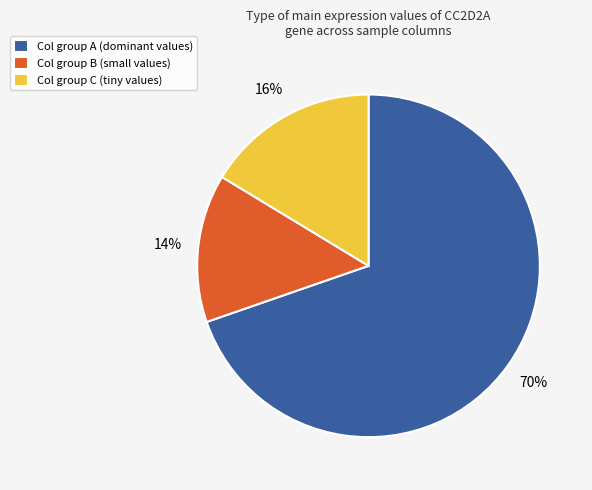

What is the smallest slice in the pie chart?

Col group B (small values)